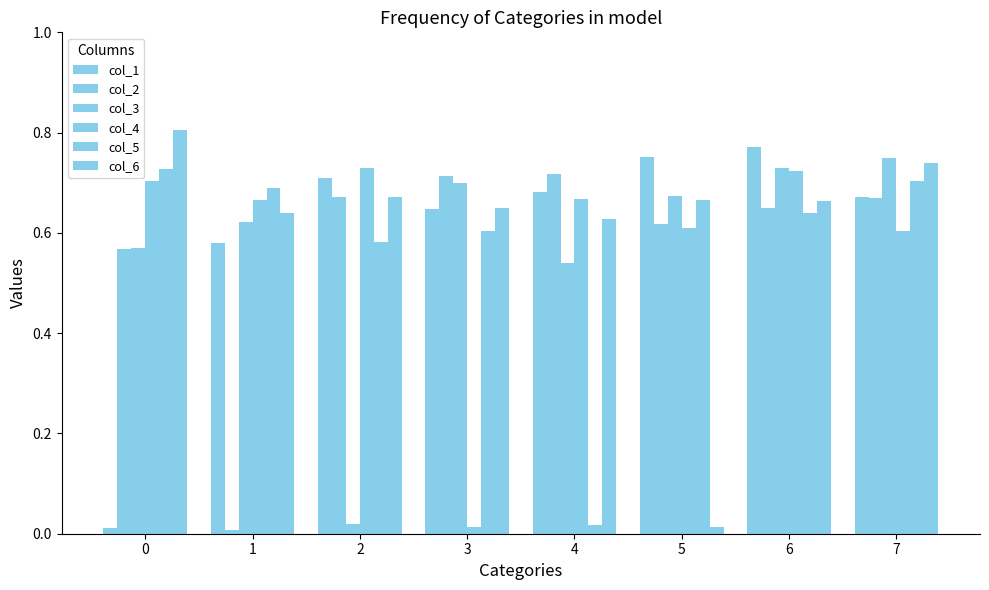

How many distinct data groups are displayed?

6